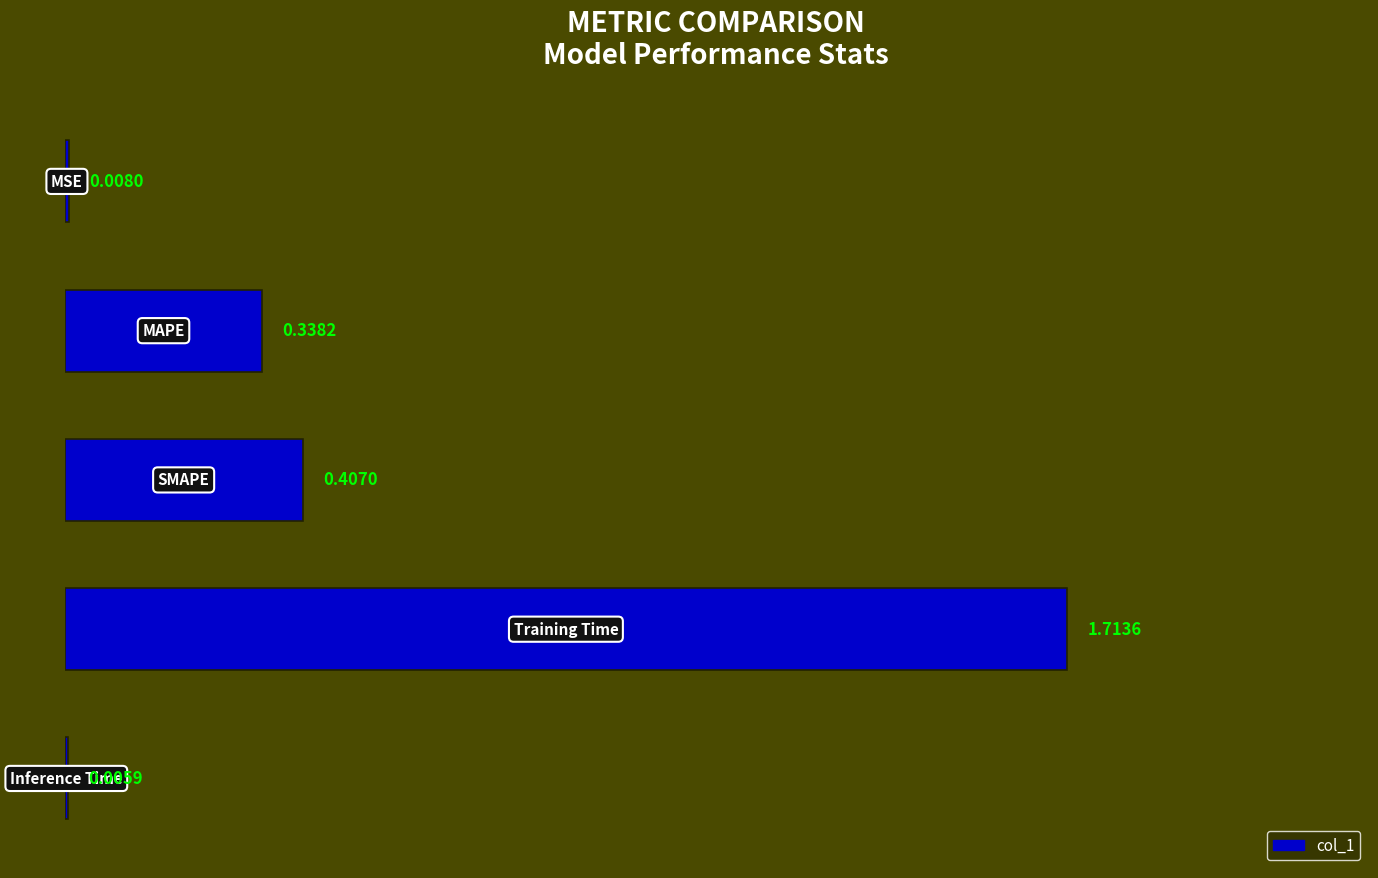

Are the bars horizontal?

Yes